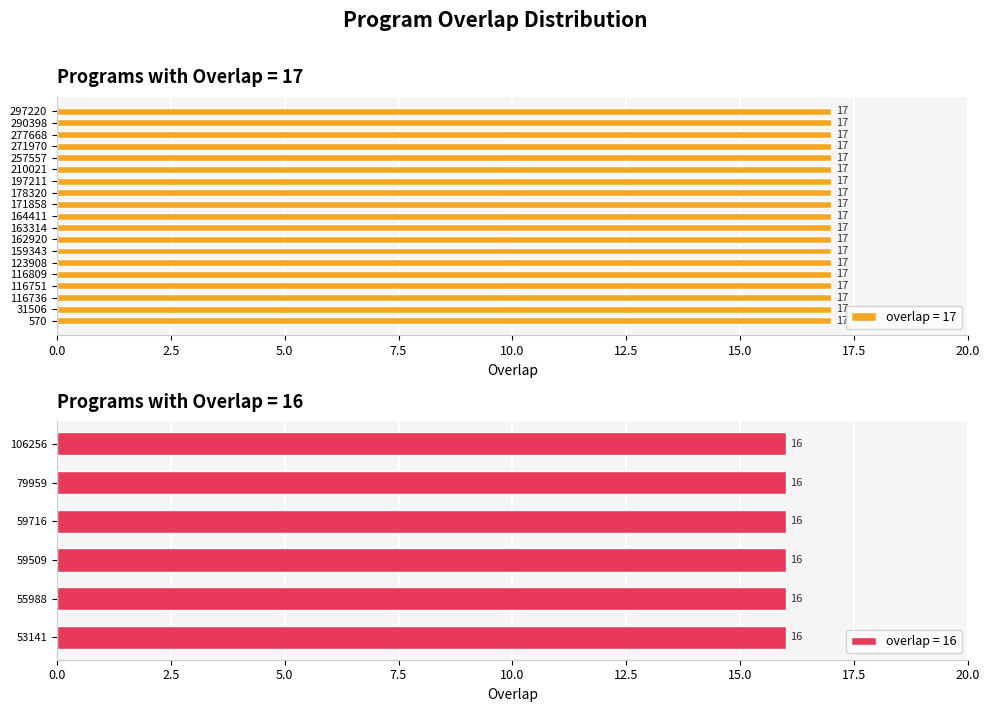

Reading left to right, list all the values displayed in this chart.

17	17	17	17	17	17	17	17	17	17	17	17	17	17	17	17	17	17	17	16	16	16	16	16	16